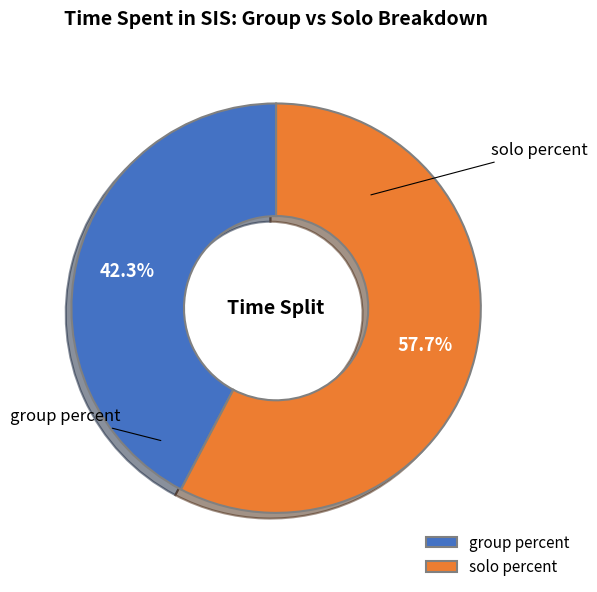

Count the number of slices in the pie.

2